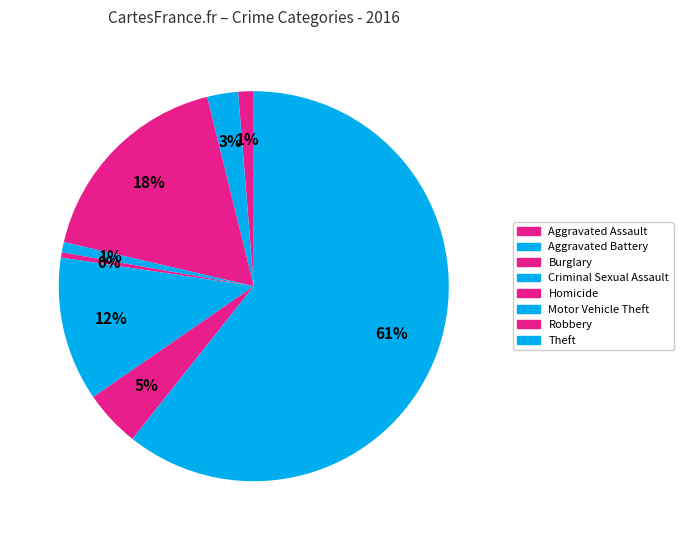

What percentage is the Motor Vehicle Theft slice, to the nearest percent?

12%